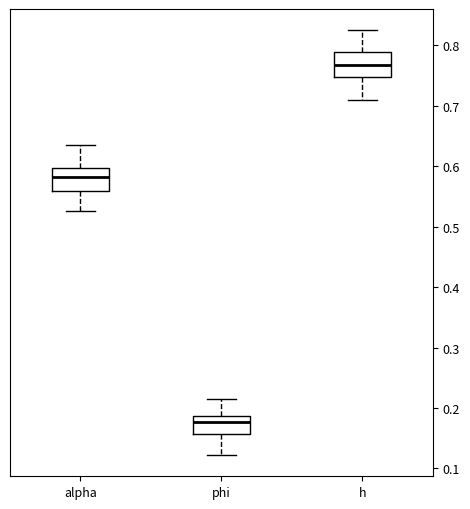

Where is the lower edge of the box for h on the y-axis? The values are not printed on the chart, so give them approximately, as read against the axis.

0.75